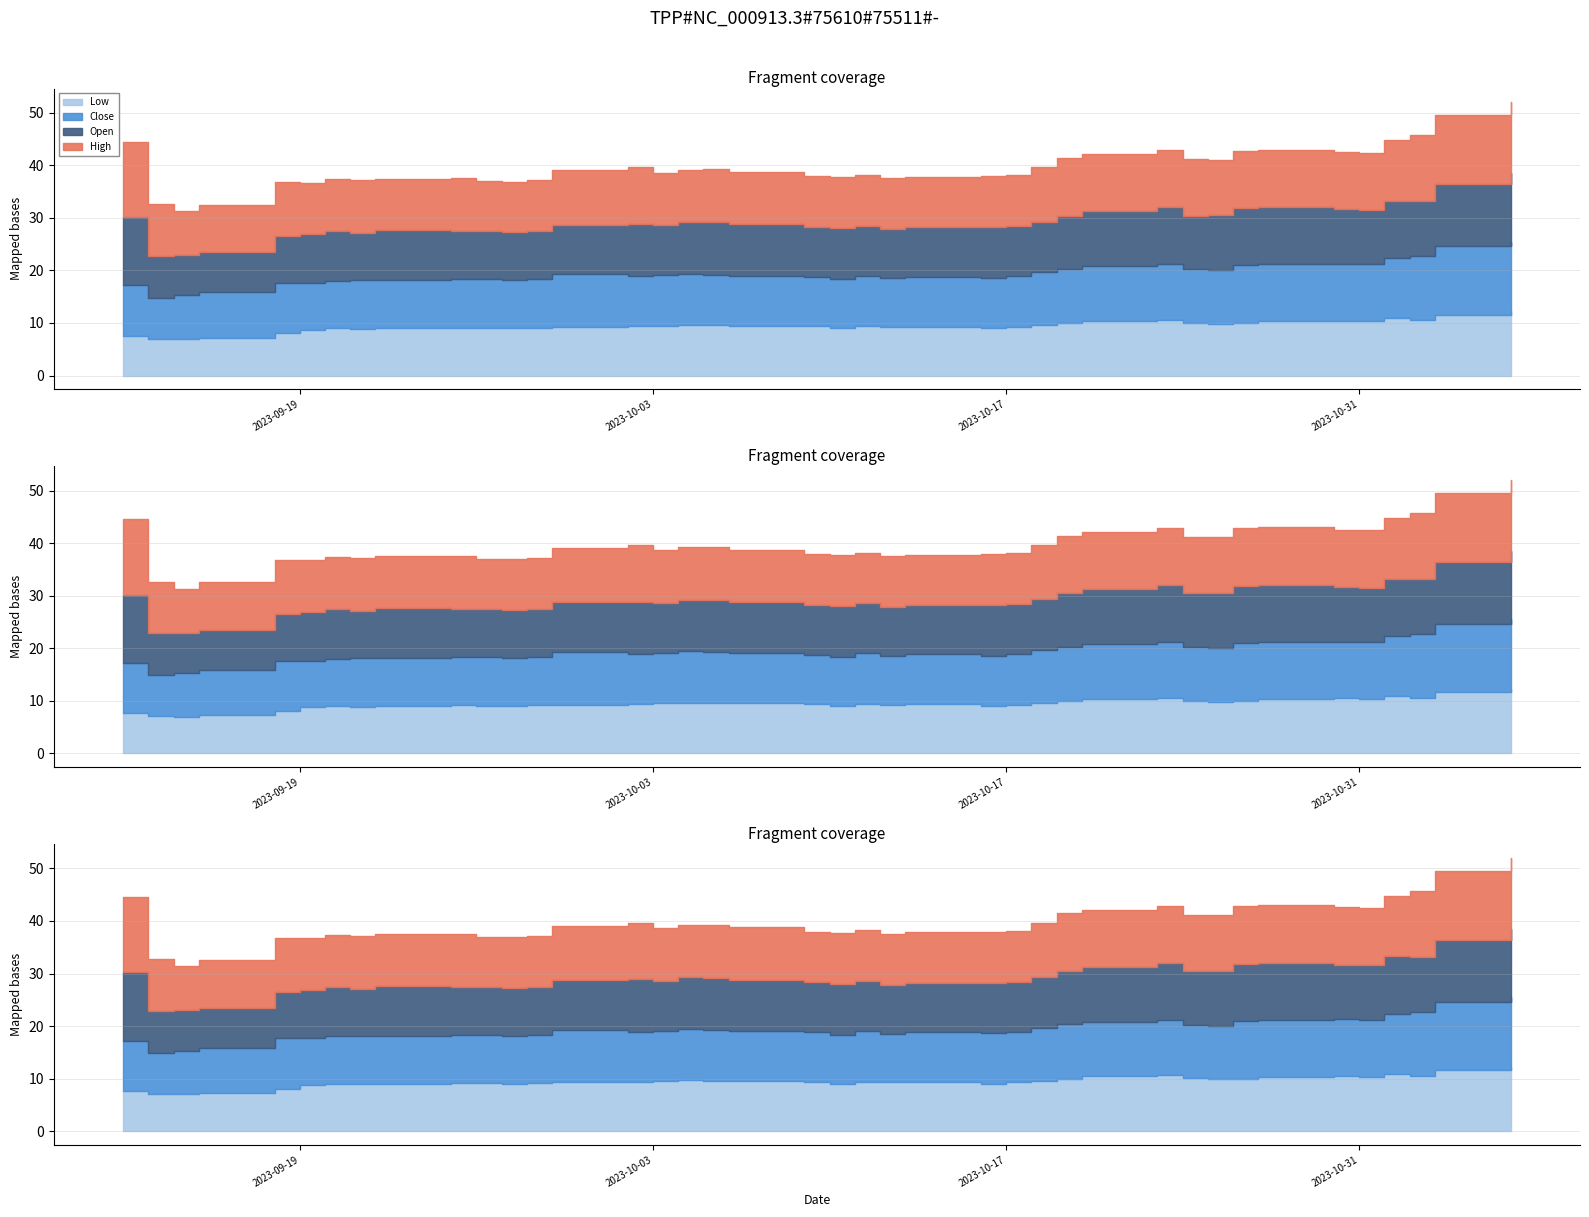

True or false: High has a value of 9.8 at 2023-09-22.

True